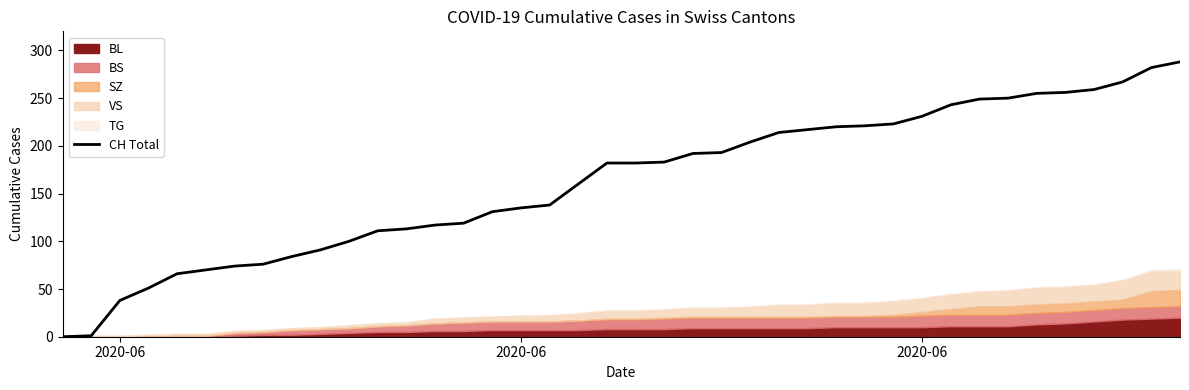

The value at 11 is 194. True or false?

False